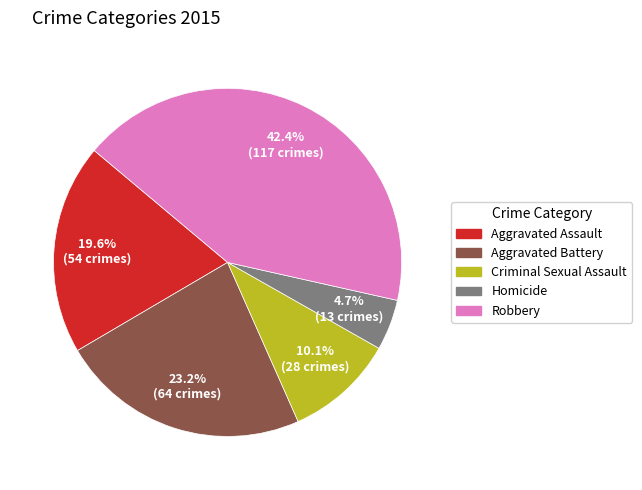

To the nearest percent, what is the combined percentage of Homicide and Aggravated Assault?

24%